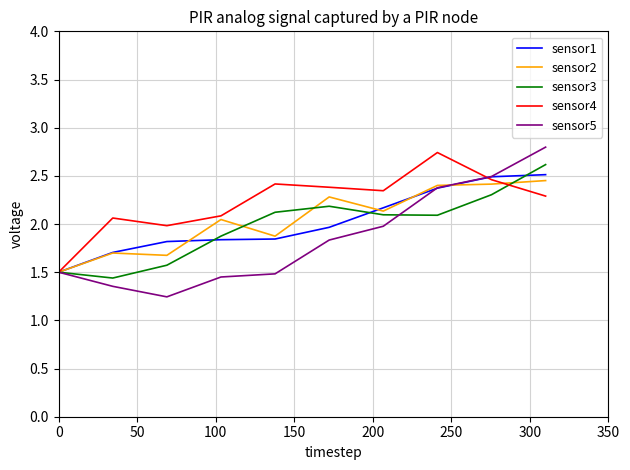

Which series has the widest spread of values?

sensor5